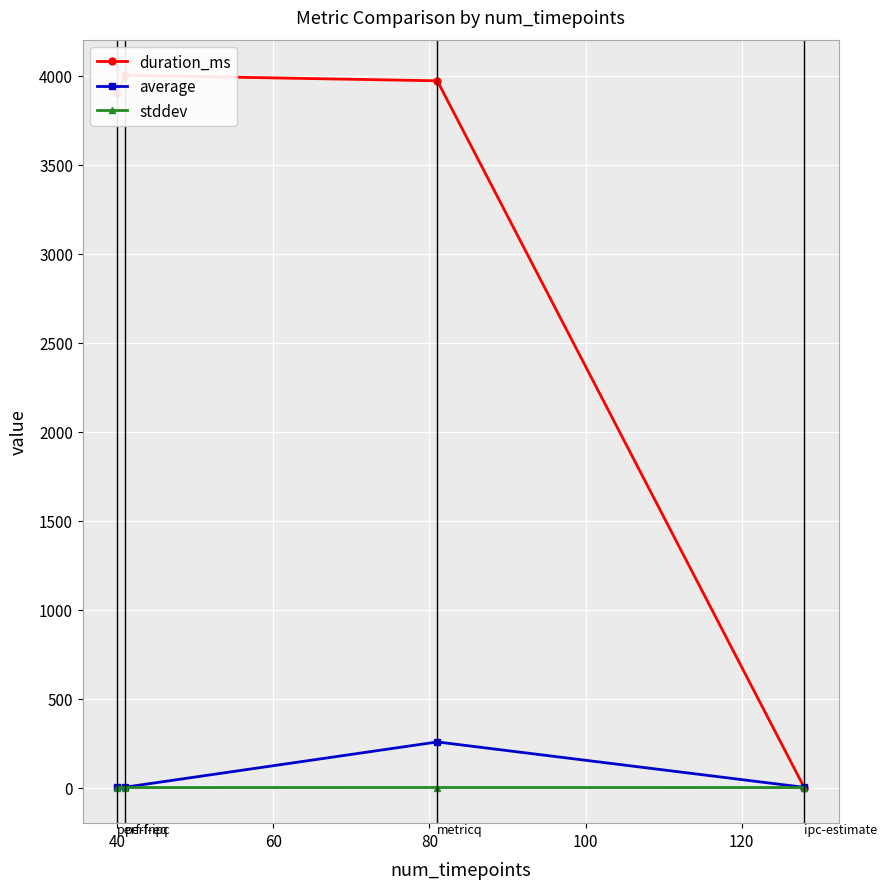

What are all the series names shown in the legend?

duration_ms, average, stddev